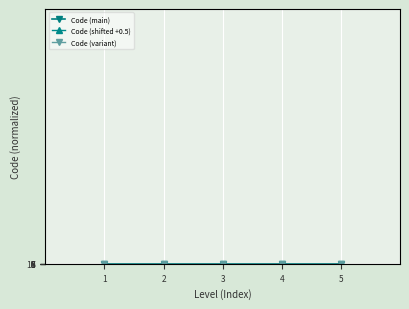

What is the value of the Code (shifted +0.5) point at the 1st from the left?

5.5